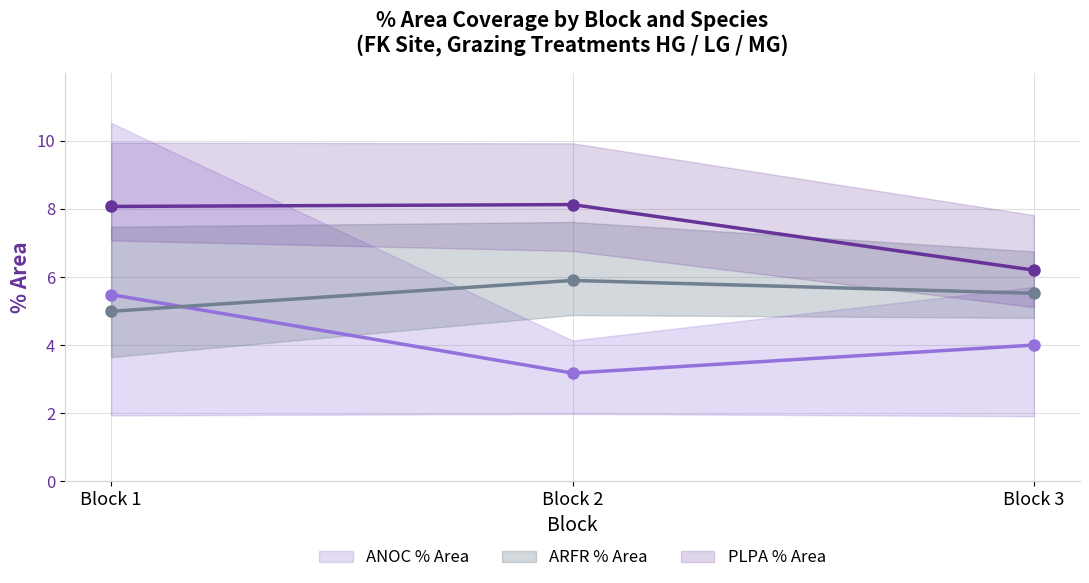

After their last crossing, which series has the higher values: ANOC % Area or PLPA % Area?

PLPA % Area